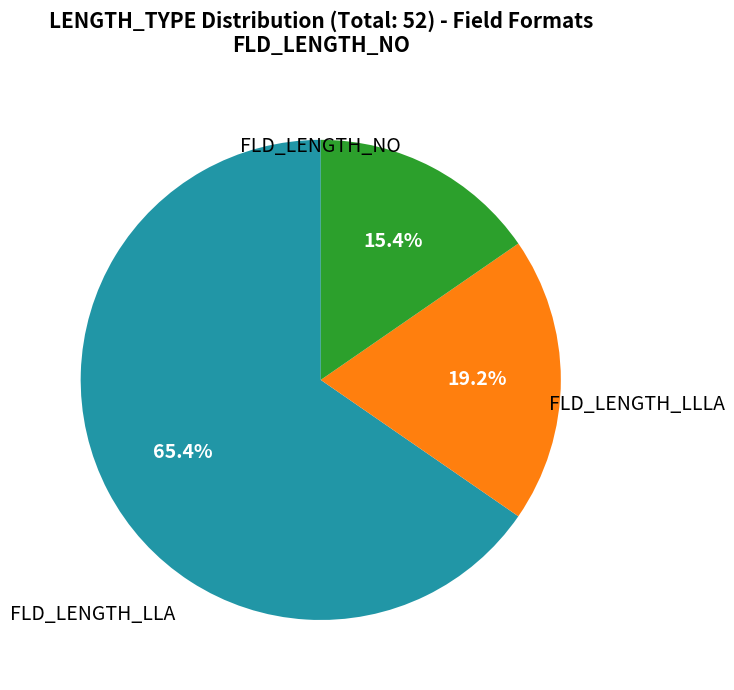

Is there any slice that represents more than half of the pie?

Yes